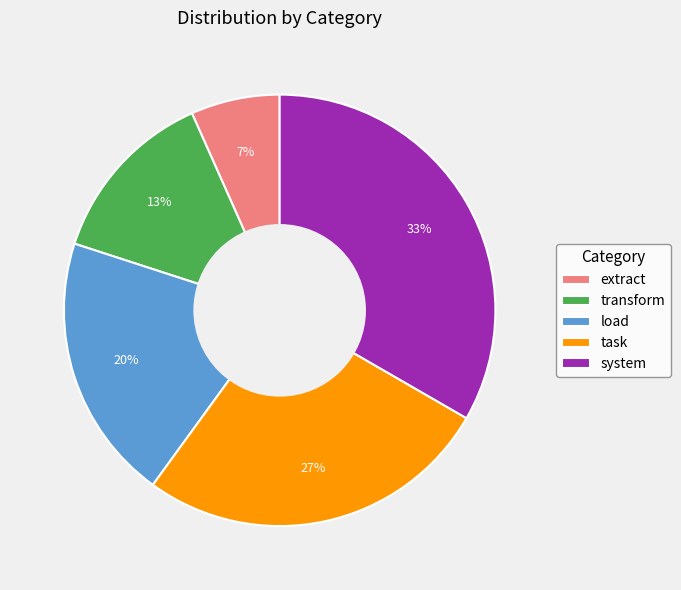

What percentage is the system slice, to the nearest percent?

33%